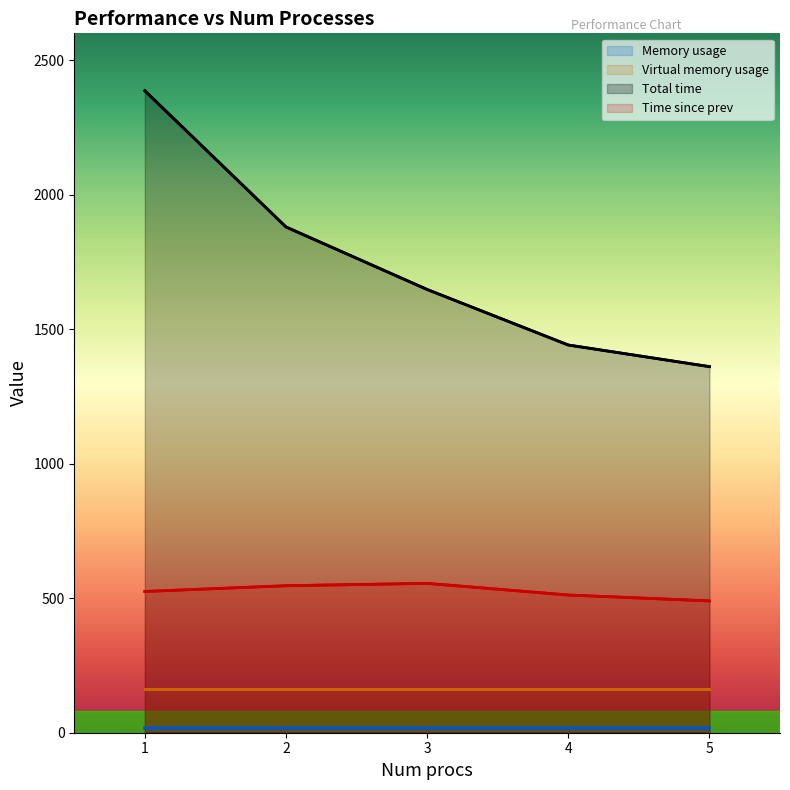

List the labels in order of Memory usage value, smallest first.

1, 3, 2, 4, 5